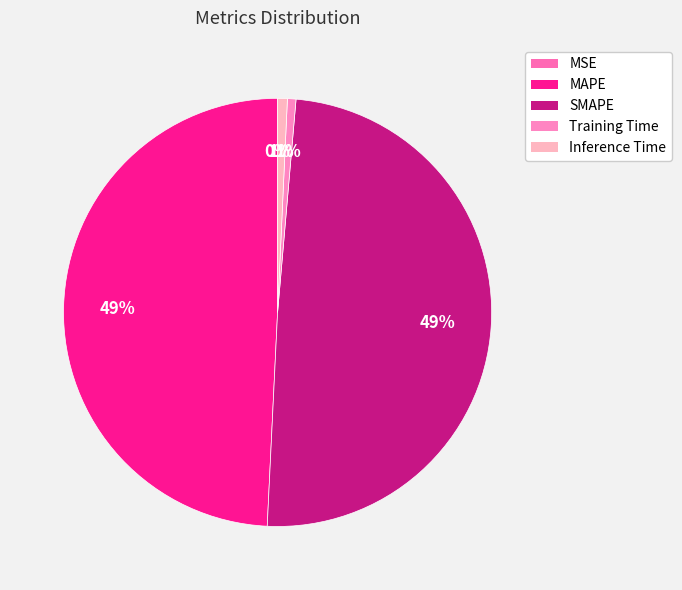

What is the largest slice in the pie chart?

SMAPE